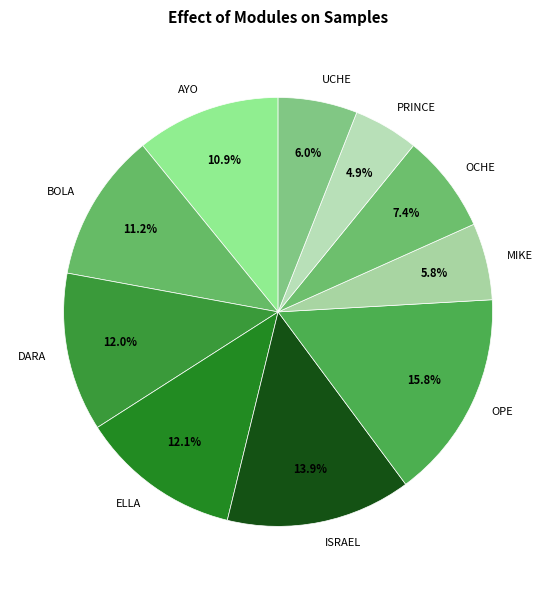

How many slices are in this pie chart?

10